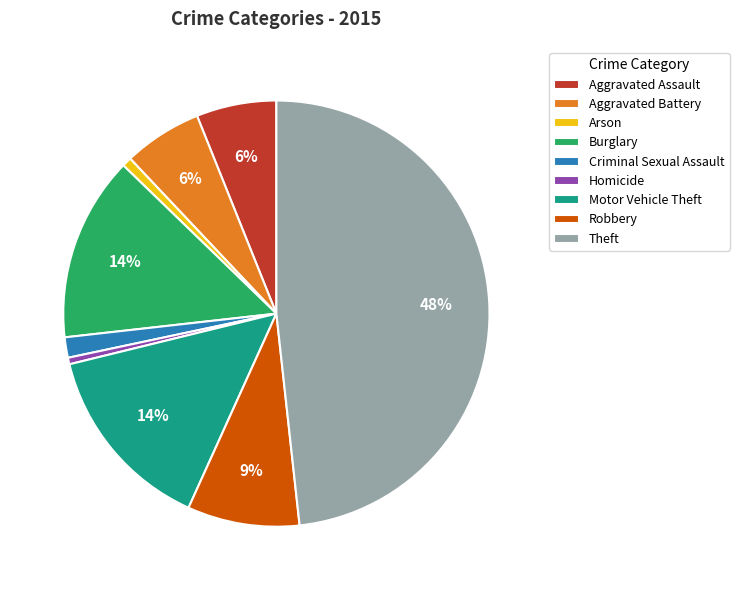

What percentage is the Robbery slice, to the nearest percent?

9%